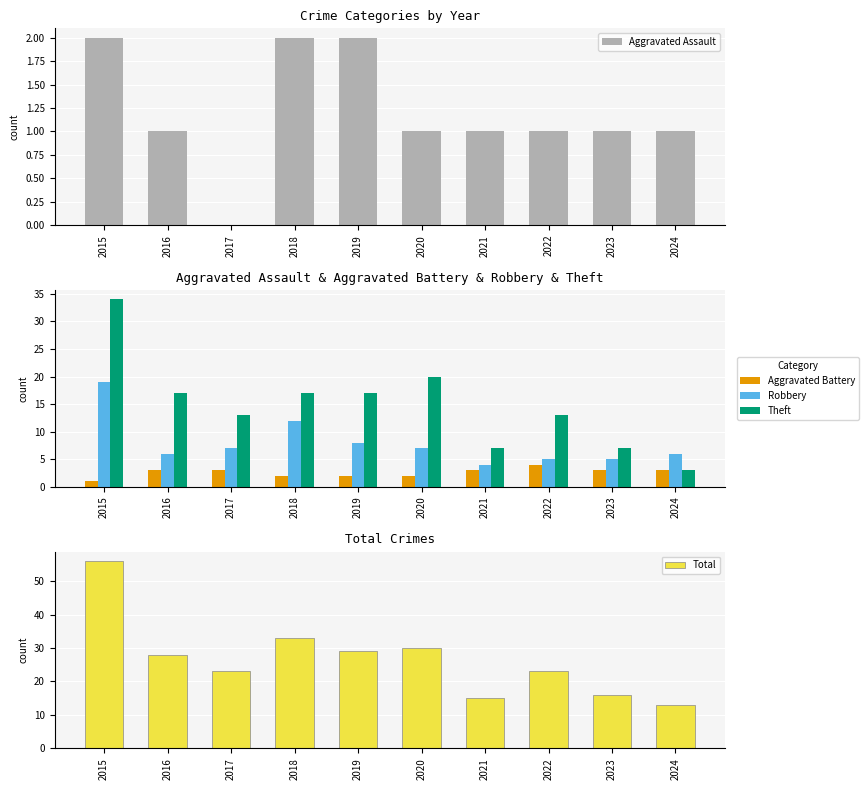

Reading left to right, extract all data points from this chart.

Aggravated Assault: 2015=2	2016=1	2017=0	2018=2	2019=2	2020=1	2021=1	2022=1	2023=1	2024=1
Aggravated Battery: 2015=1	2016=3	2017=3	2018=2	2019=2	2020=2	2021=3	2022=4	2023=3	2024=3
Robbery: 2015=19	2016=6	2017=7	2018=12	2019=8	2020=7	2021=4	2022=5	2023=5	2024=6
Theft: 2015=34	2016=17	2017=13	2018=17	2019=17	2020=20	2021=7	2022=13	2023=7	2024=3
Total: 2015=56	2016=28	2017=23	2018=33	2019=29	2020=30	2021=15	2022=23	2023=16	2024=13